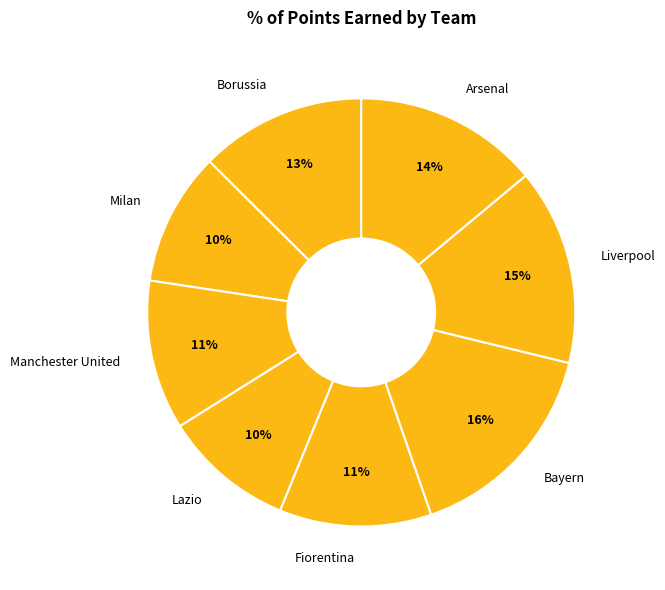

To the nearest percent, what is the average slice percentage?

12%